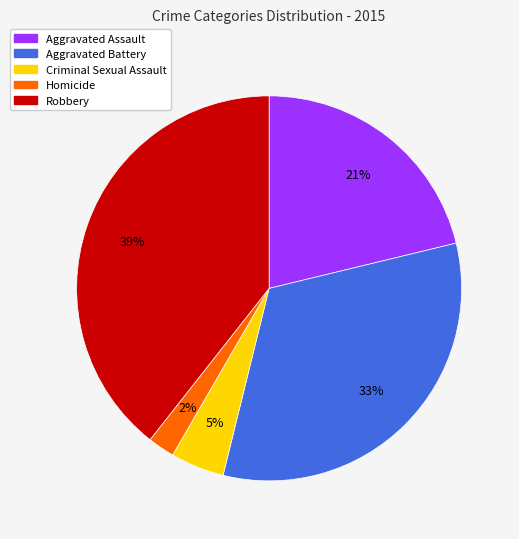

To the nearest percent, what is the difference between the Robbery and Aggravated Assault slice percentages?

18%